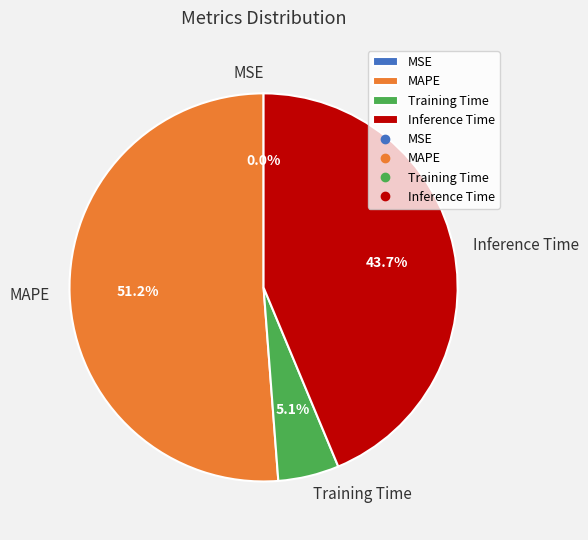

Is MAPE the majority of the pie?

Yes